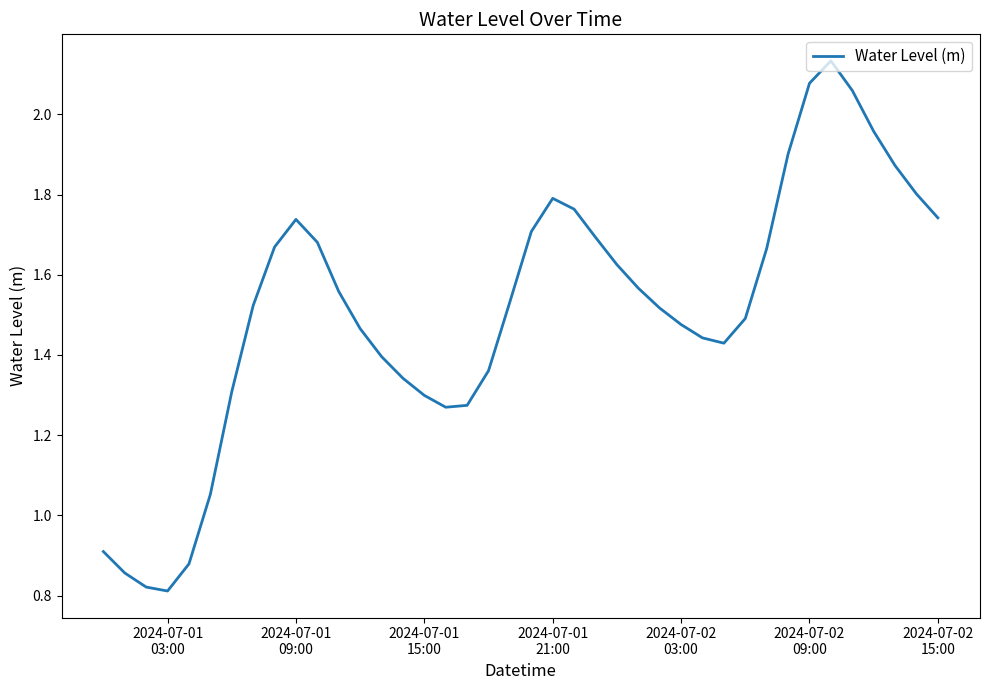

True or false: there are more than 1 points higher than both neighbors.

True